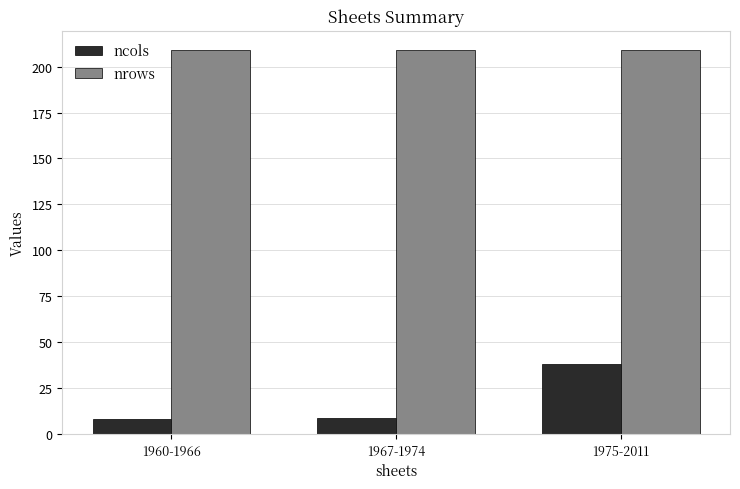

What is the maximum value shown in the chart?

209